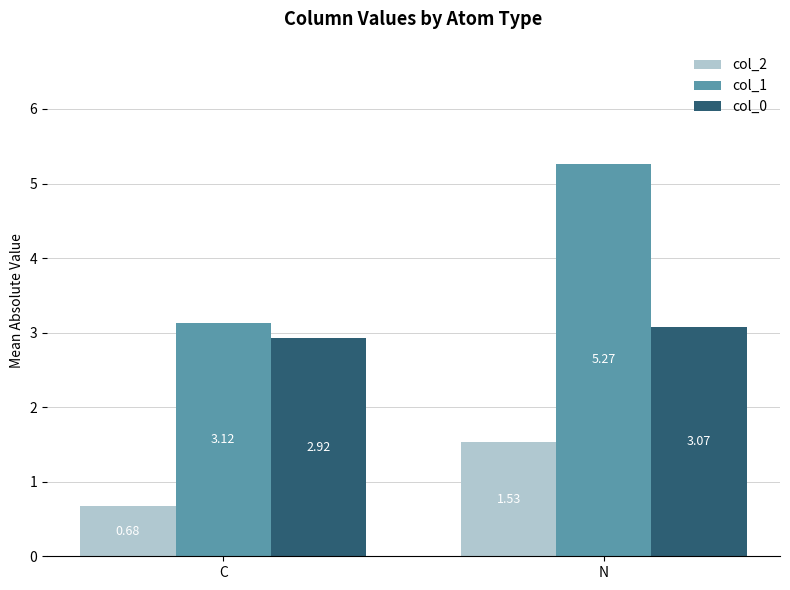

Which series has the largest total across all categories?

col_1